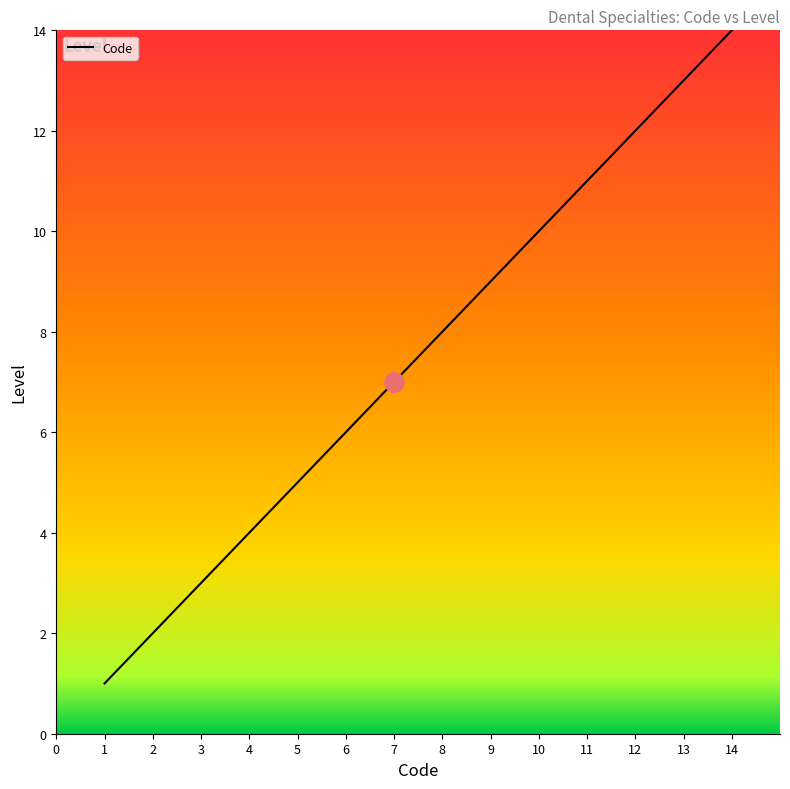

What is the difference between the maximum and minimum values?

13